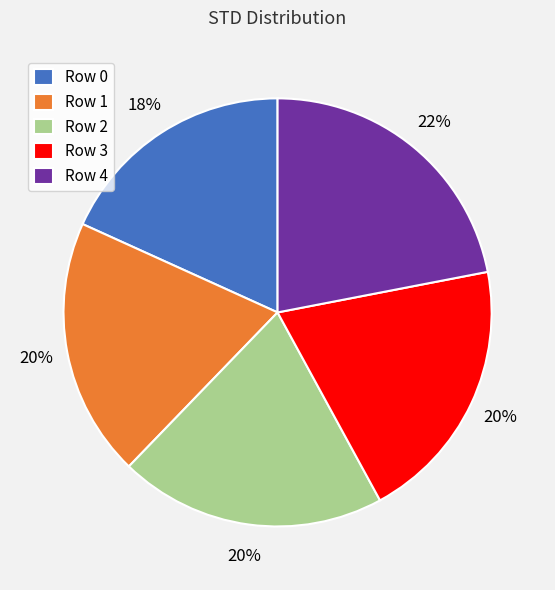

Is it true that Row 3 is 27% of the pie?

False